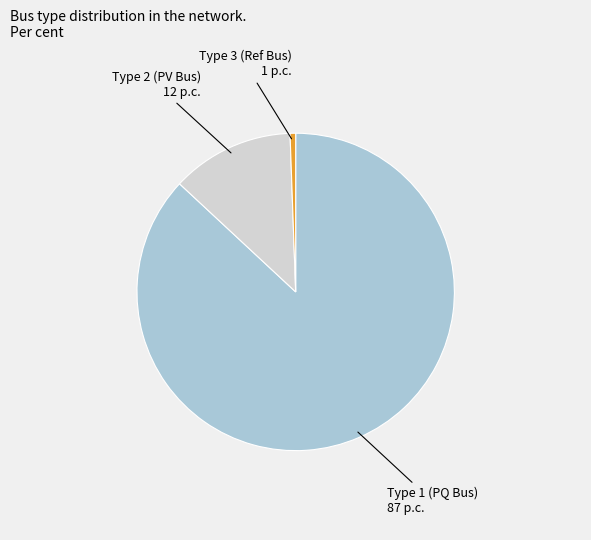

Do Type 1 (PQ Bus) and Type 3 (Ref Bus) together represent more than half of the pie?

Yes